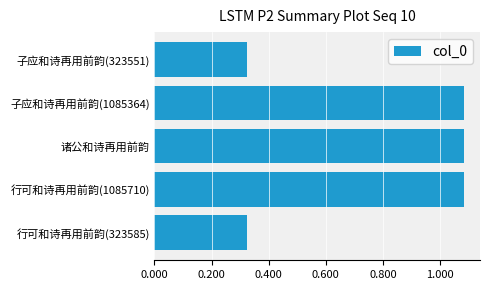

Does the chart contain any negative values?

No